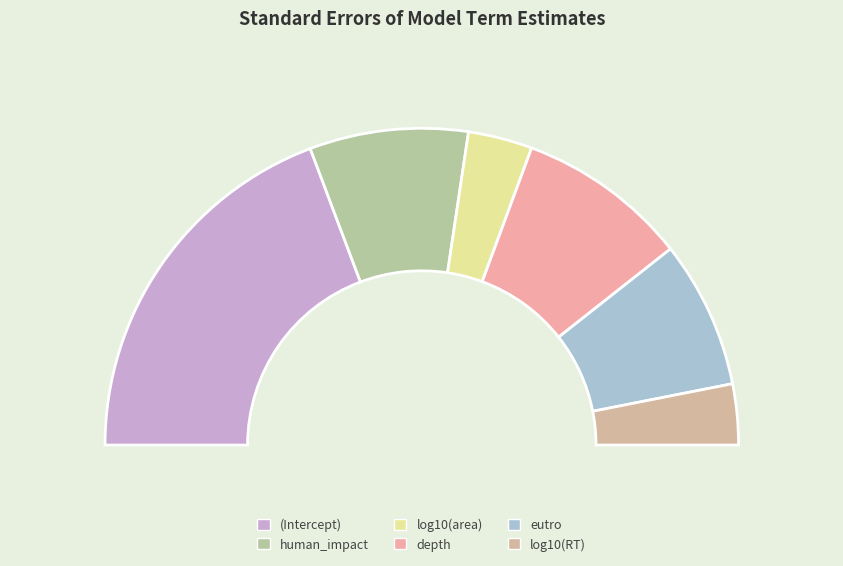

What percentage is the human_impact slice, to the nearest percent?

16%